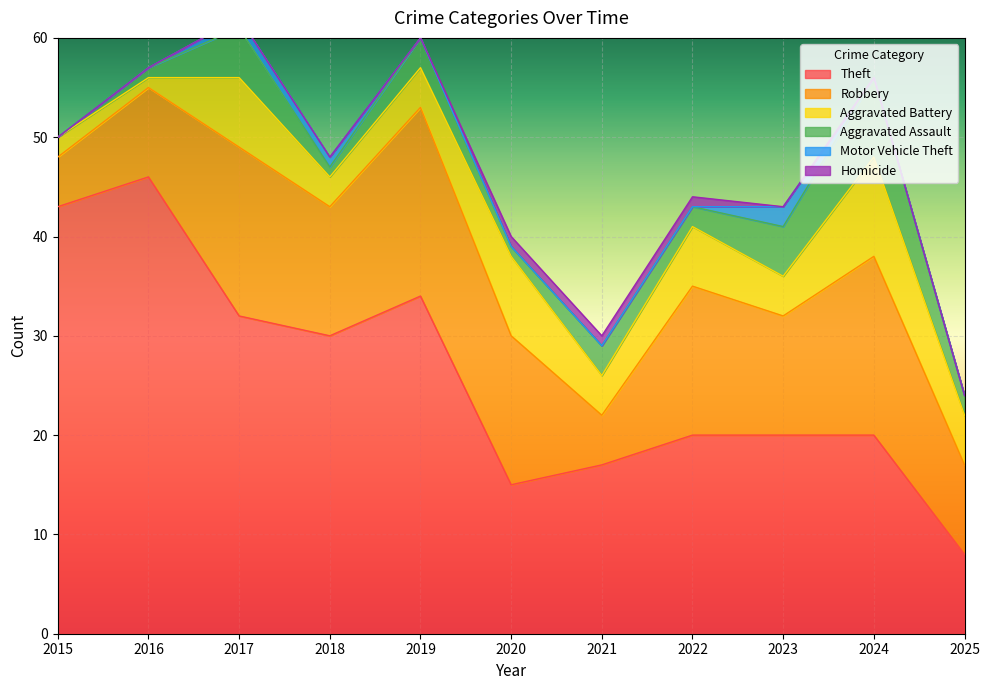

Which category has the lowest value in the Theft series?

2025